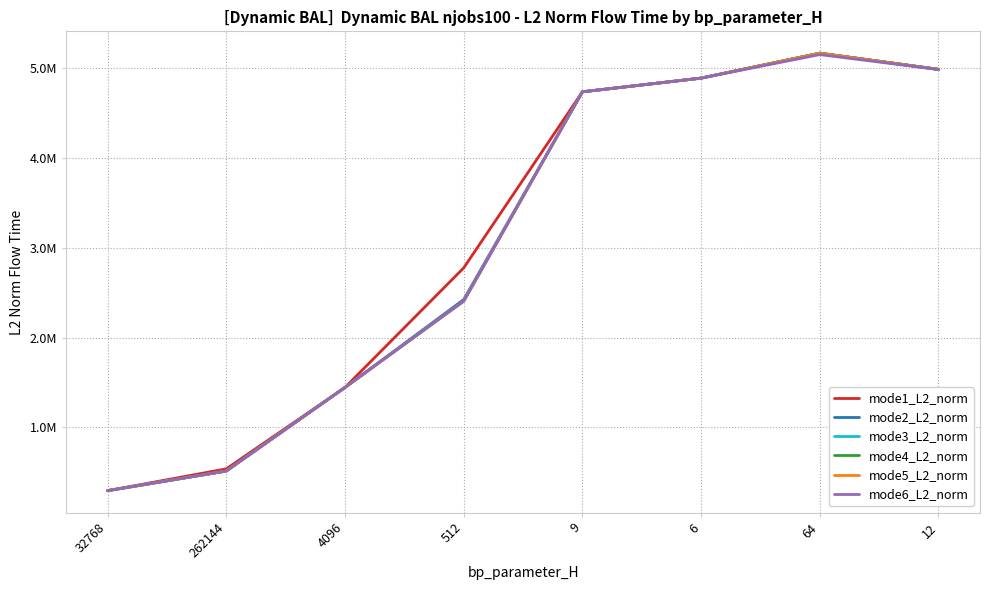

Does the chart have visible grid lines?

Yes